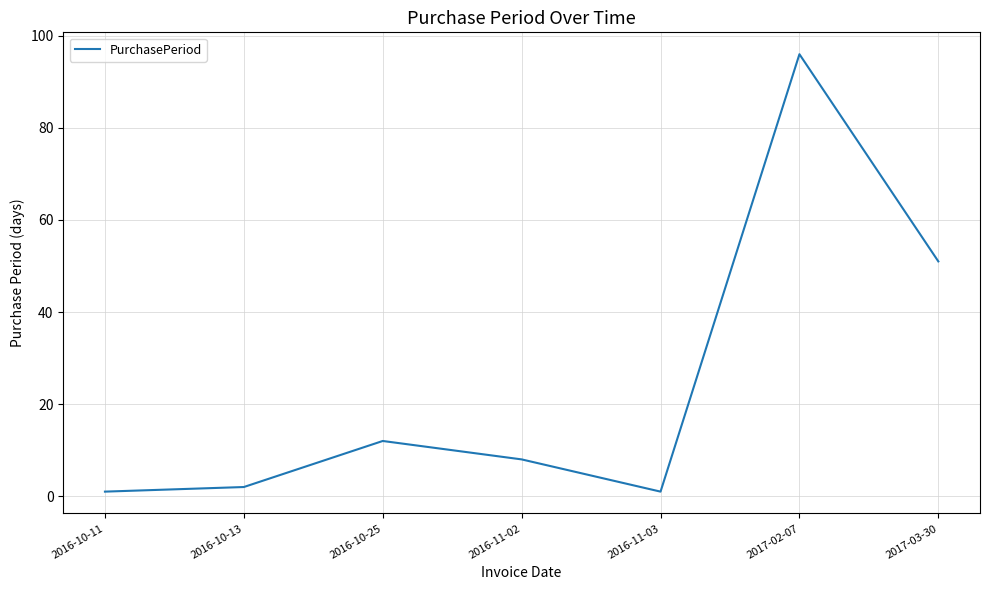

How many distinct data groups are displayed?

1